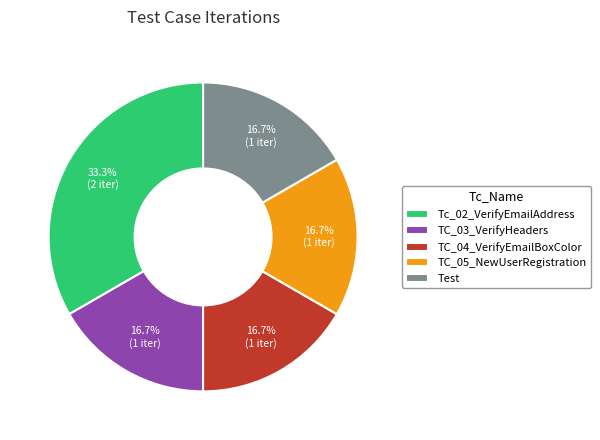

To the nearest percent, what is the average slice percentage?

20%